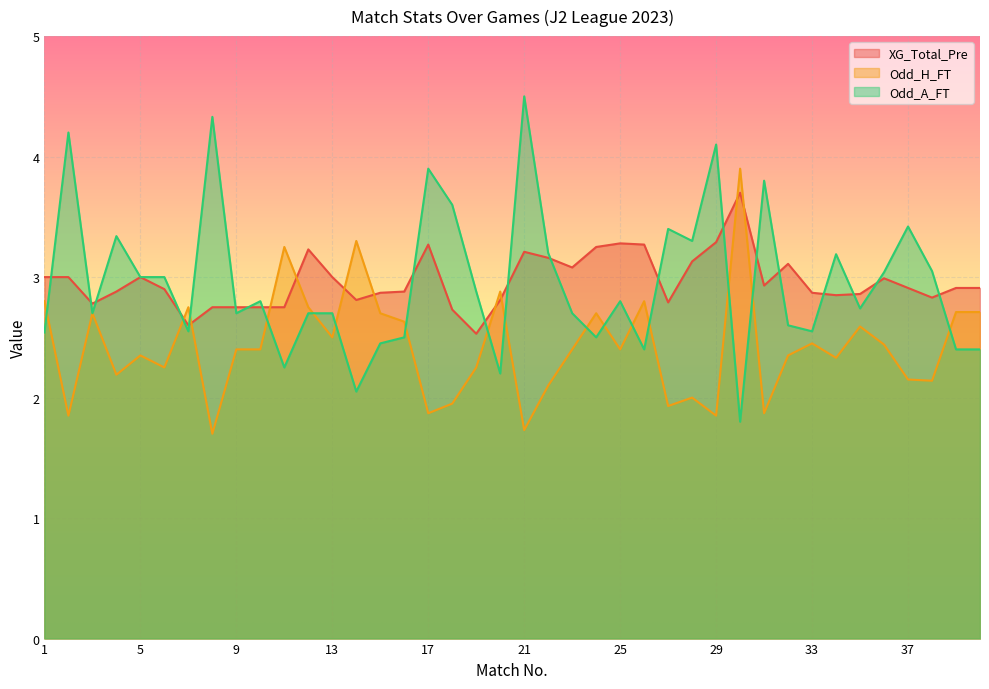

What is the average value of the XG_Total_Pre series?

3.0